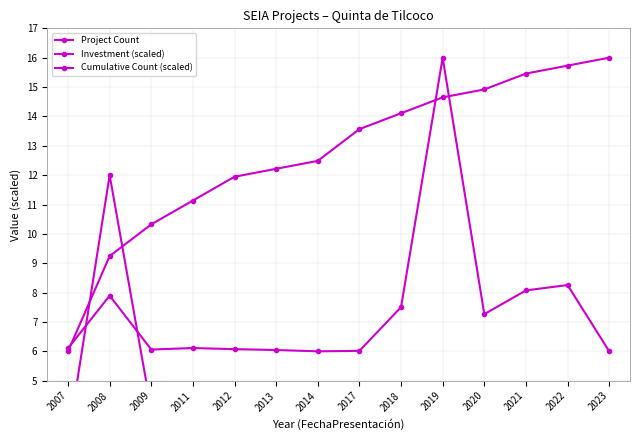

What is the difference between the second highest and second lowest values in the Project Count series?

3.0